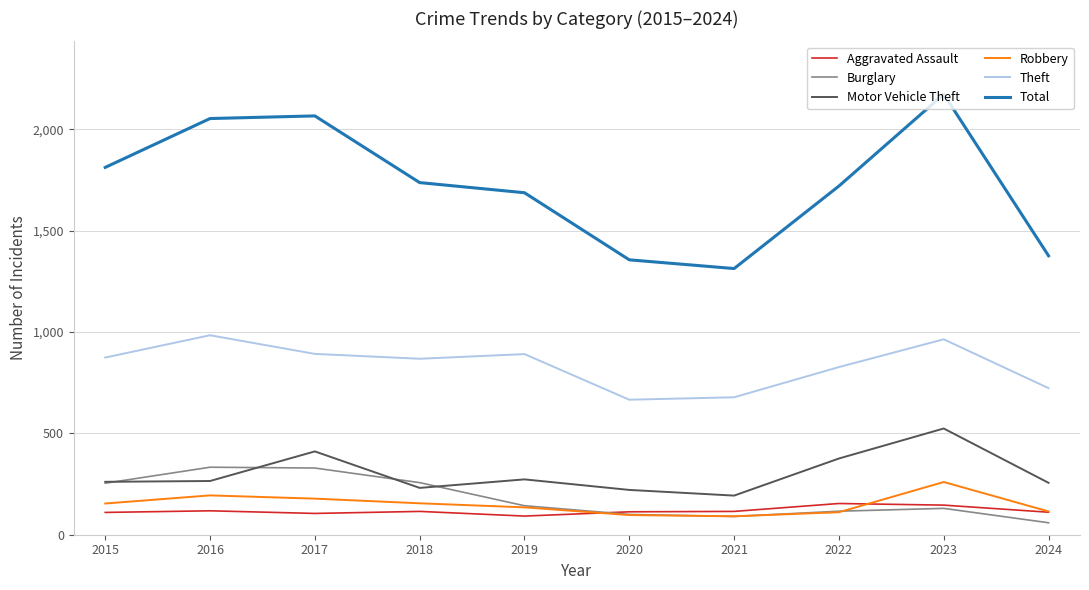

The Aggravated Assault series shows 236 at 2023. True or false?

False